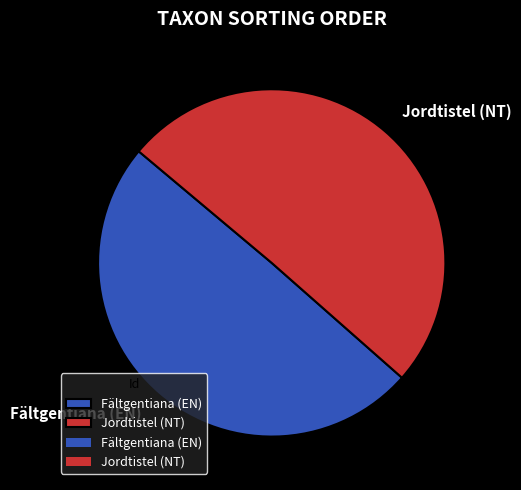

What is the majority slice?

Jordtistel (NT)